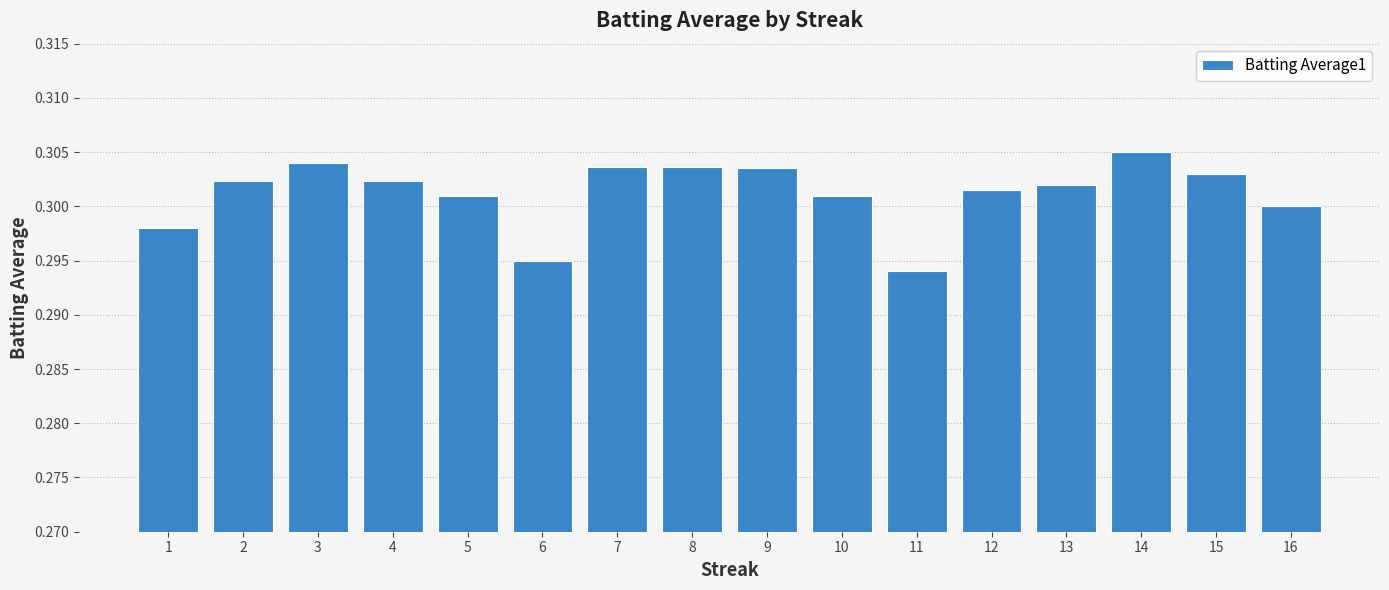

At which category does the chart reach its peak across all series?

14